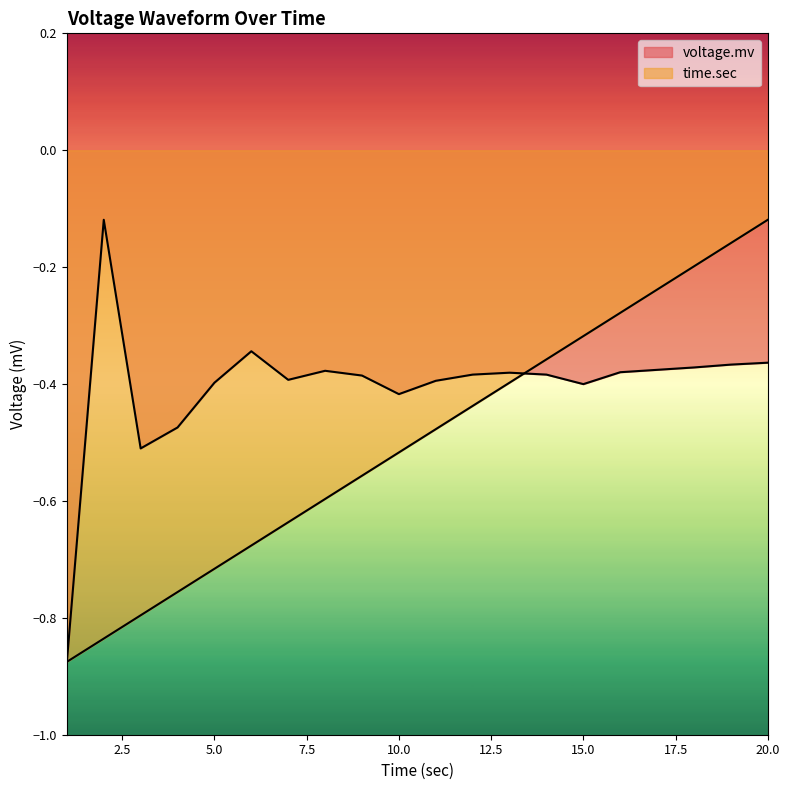

Reading right to left, list all the values displayed in this chart.

voltage.mv: -0.4	-0.4	-0.4	-0.4	-0.4	-0.4	-0.4	-0.4	-0.4	-0.4	-0.4	-0.4	-0.4	-0.4	-0.3	-0.4	-0.5	-0.5	-0.1	-0.9
time.sec: -0.1	-0.2	-0.2	-0.2	-0.3	-0.3	-0.4	-0.4	-0.4	-0.5	-0.5	-0.6	-0.6	-0.6	-0.7	-0.7	-0.8	-0.8	-0.8	-0.9